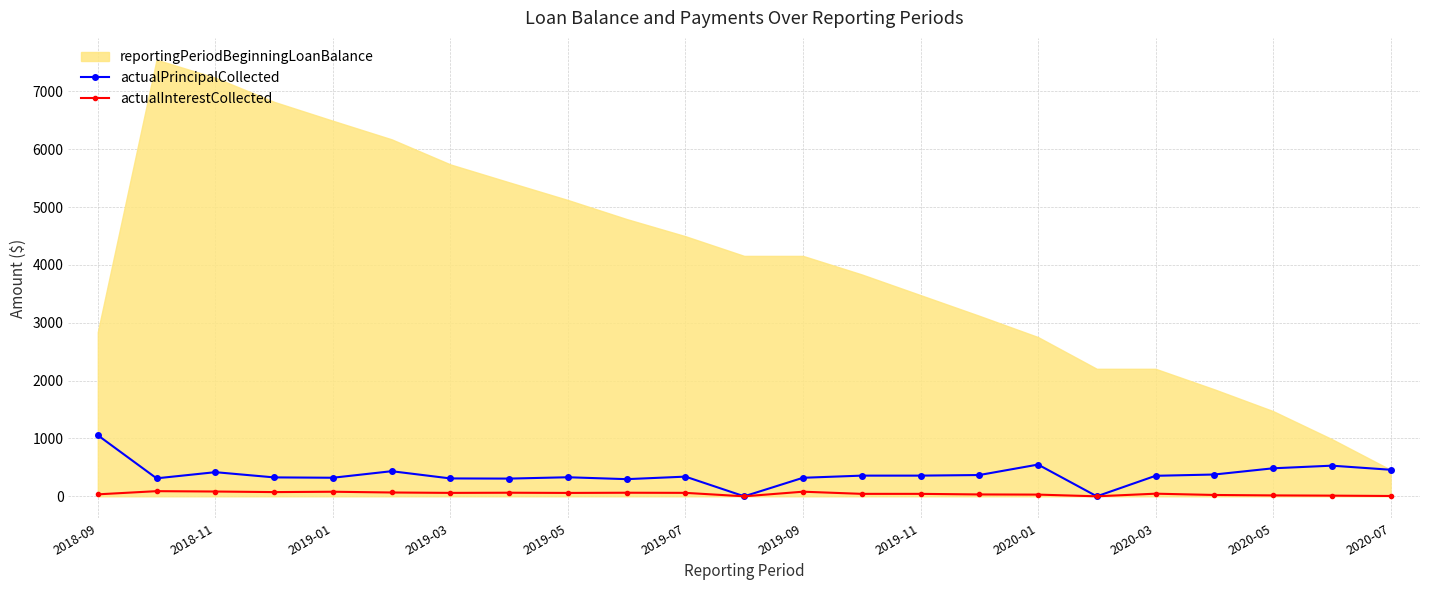

True or false: actualInterestCollected has more than 0 points higher than both neighbors.

True